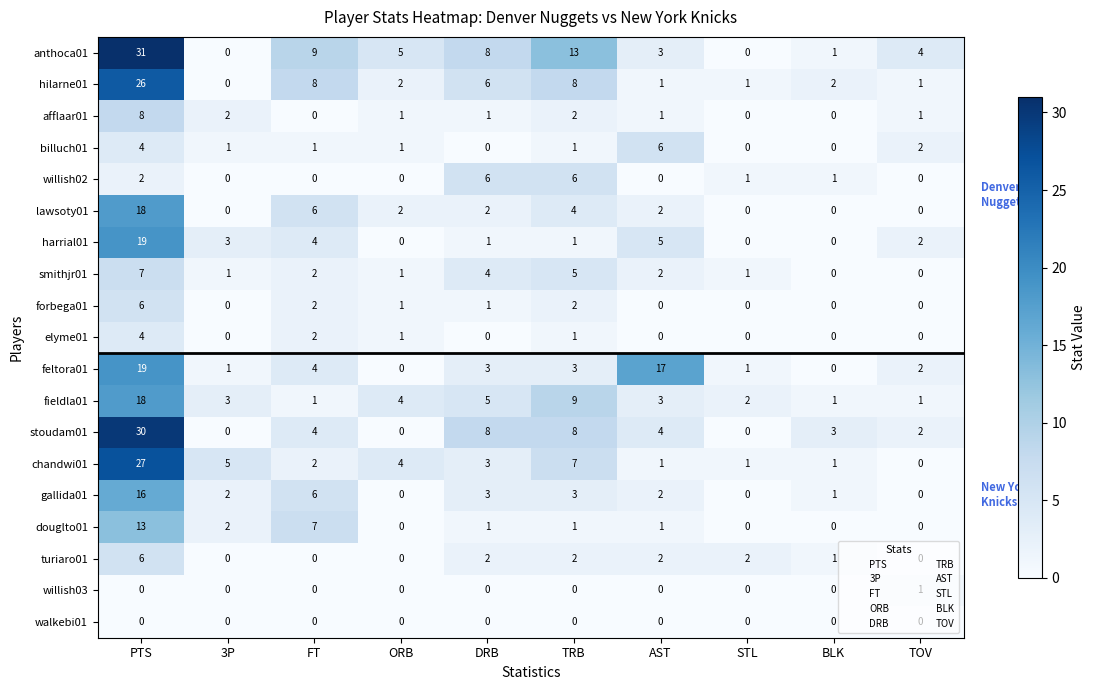

What is the average value of the gallida01 series?

3